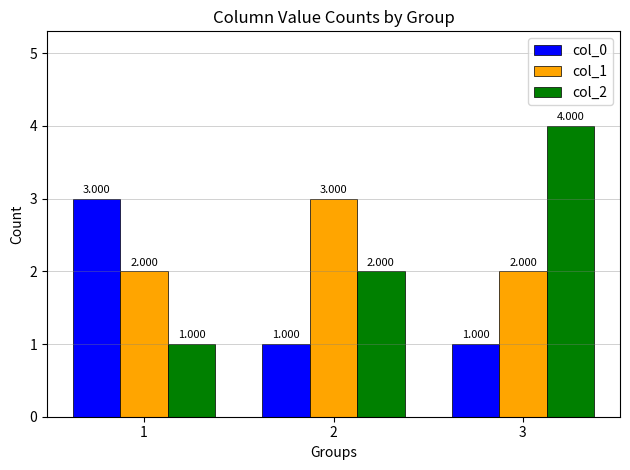

What is the value of the col_2 bar at the 1st from the left?

1